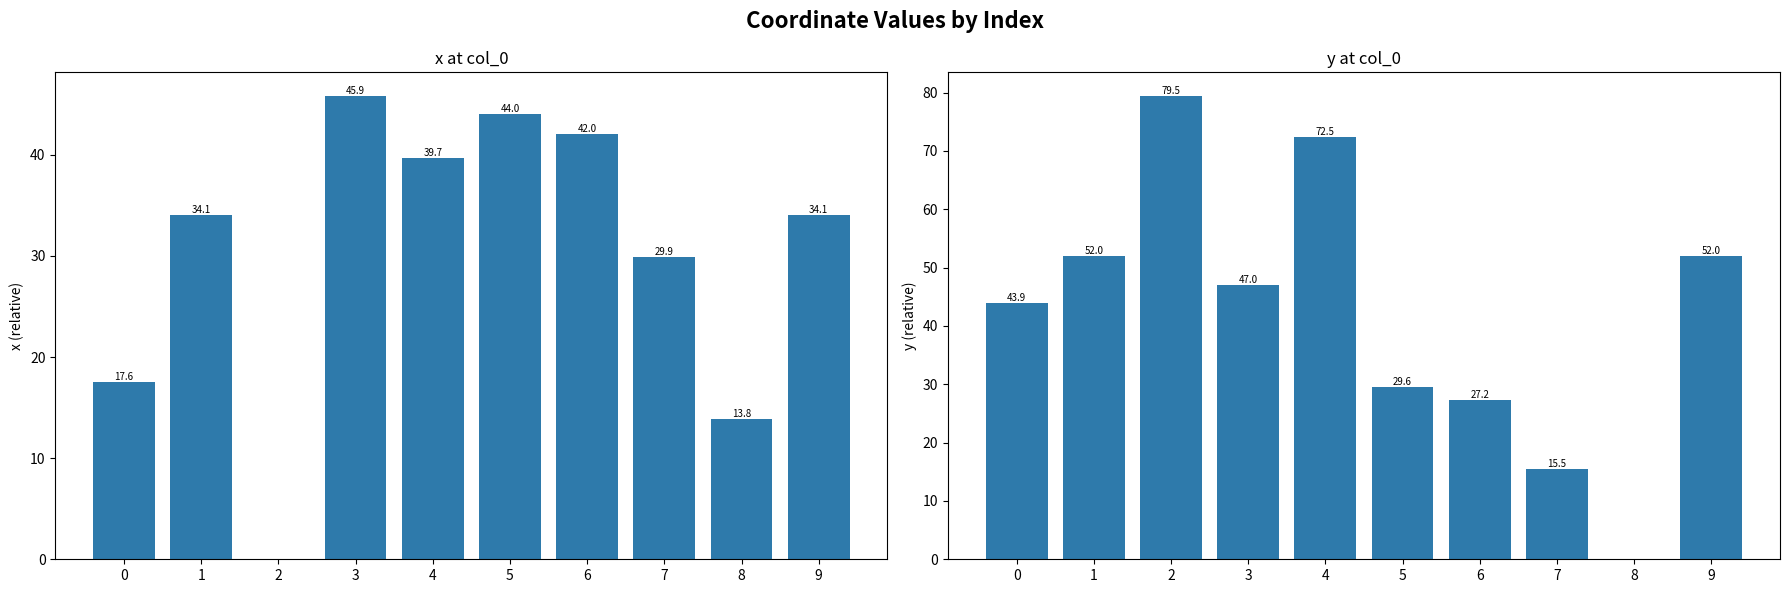

Reading right to left, extract all data points from this chart.

x: 34.1	13.8	29.9	42.0	44.0	39.7	45.9	0.0	34.1	17.6
y: 52.0	0.0	15.5	27.2	29.6	72.5	47.0	79.5	52.0	43.9